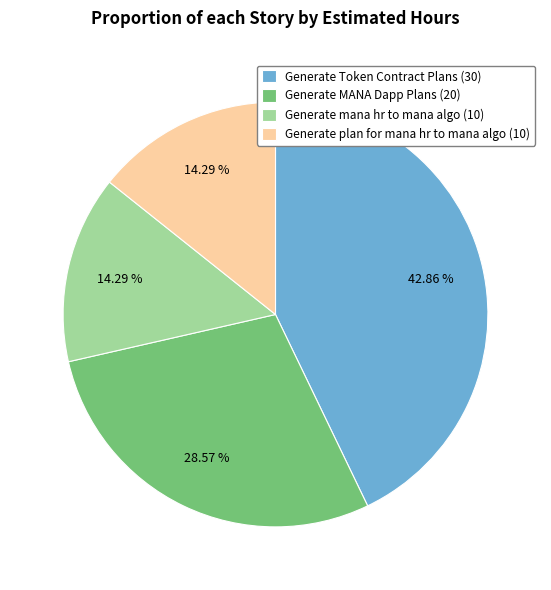

Is there any slice that represents more than half of the pie?

No